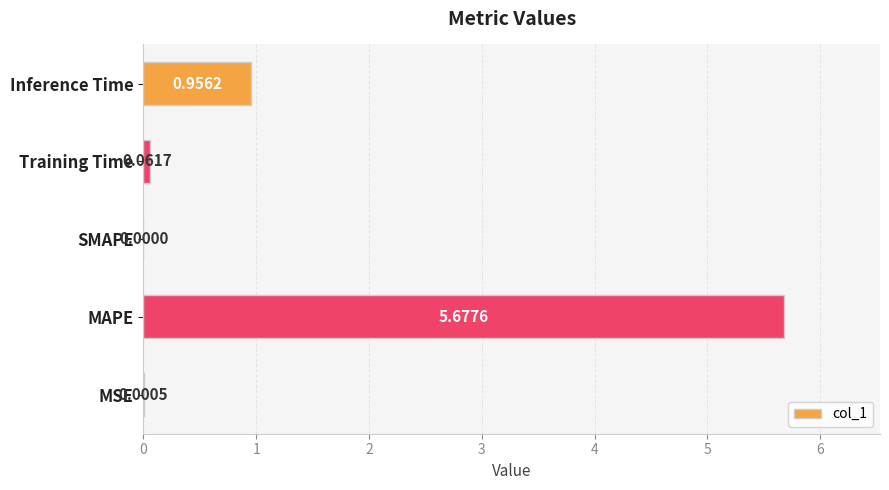

What is the average value?

1.3